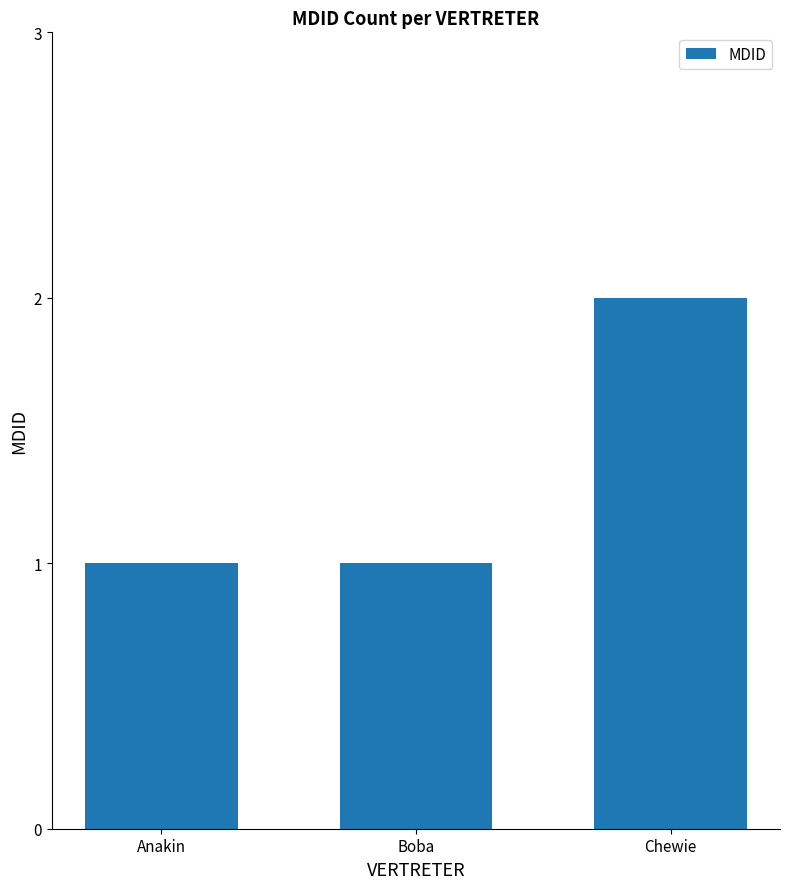

The value at Boba is 1. True or false?

True